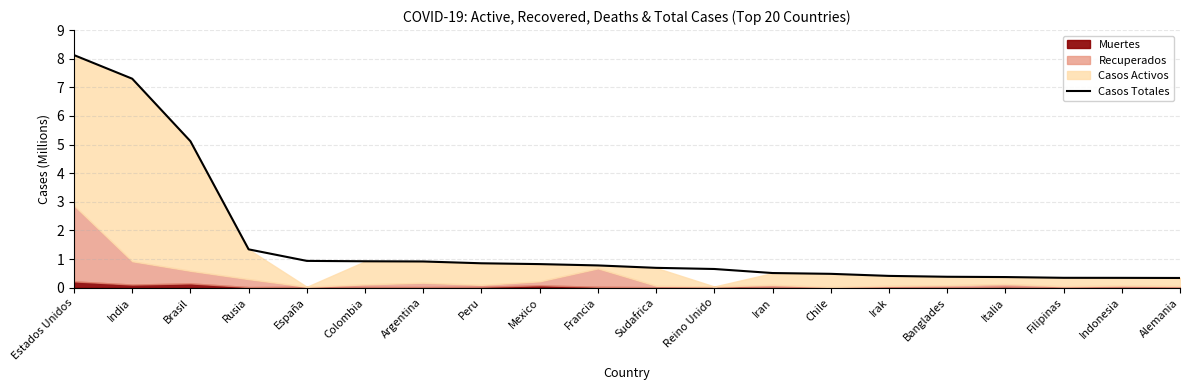

What is the change in value from Colombia to Italia?

-0.6